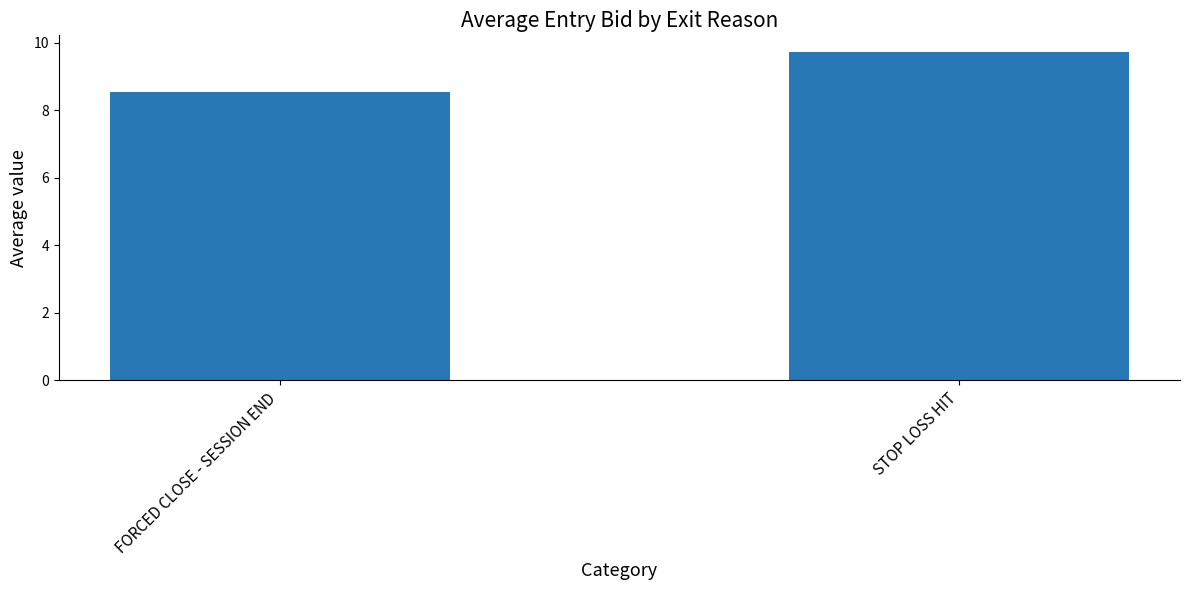

Reading left to right, list all the values displayed in this chart.

8.6	9.7